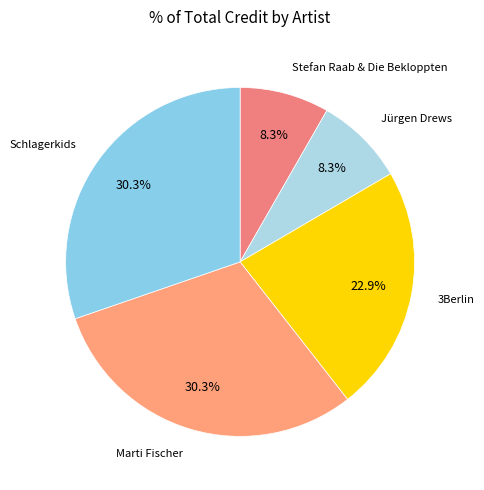

How many segments does this pie chart have?

5